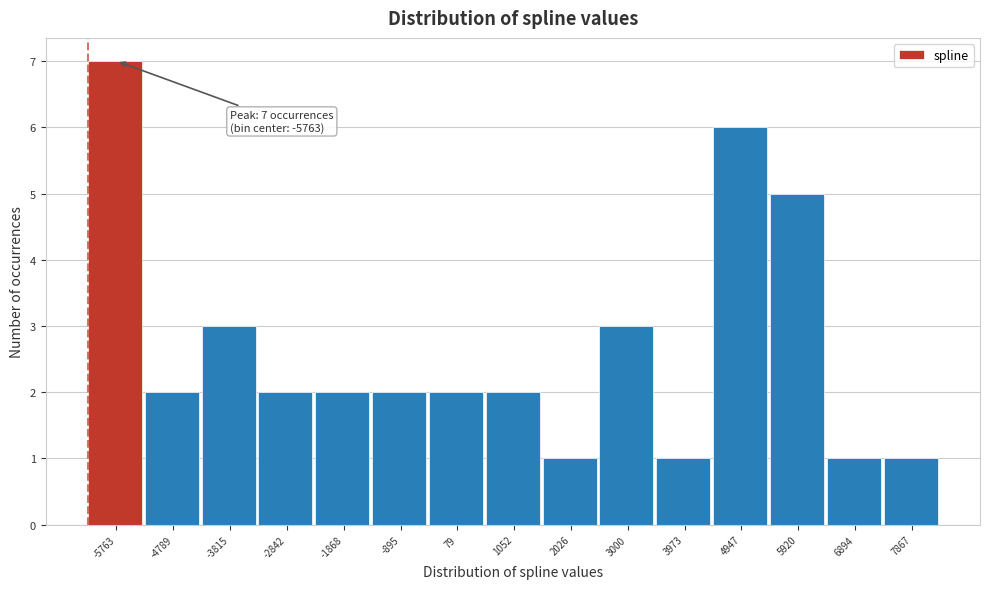

Which range on the x-axis has the tallest bar?

-6200 to -5300